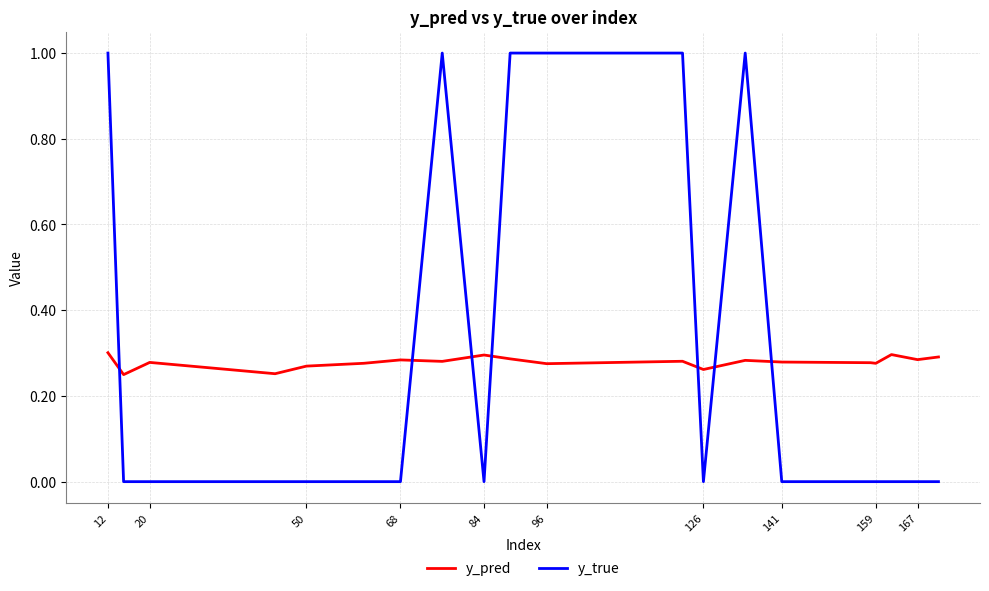

What is the highest value of the y_true series?

1.0